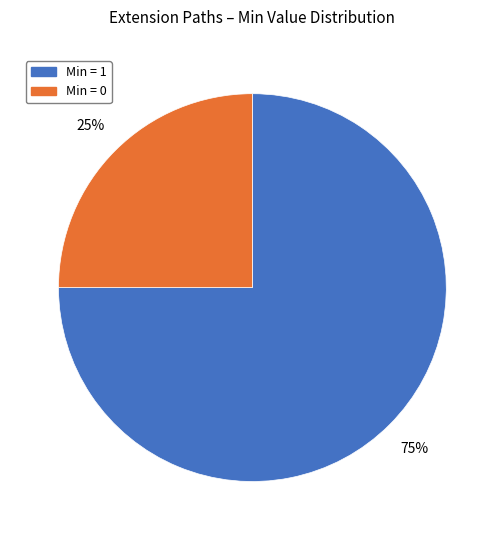

Is there any slice that represents more than half of the pie?

Yes